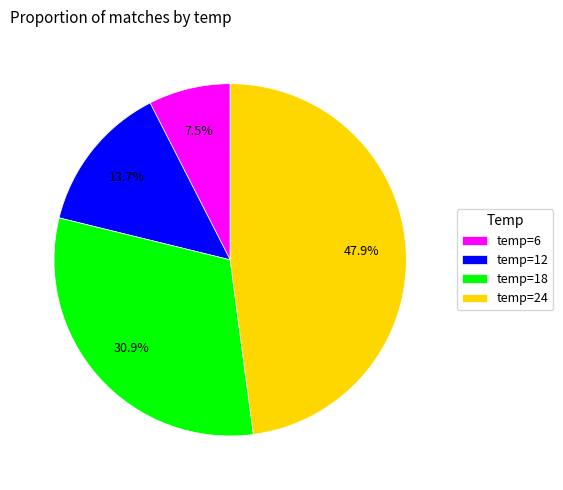

Is temp=12 the majority of the pie?

No